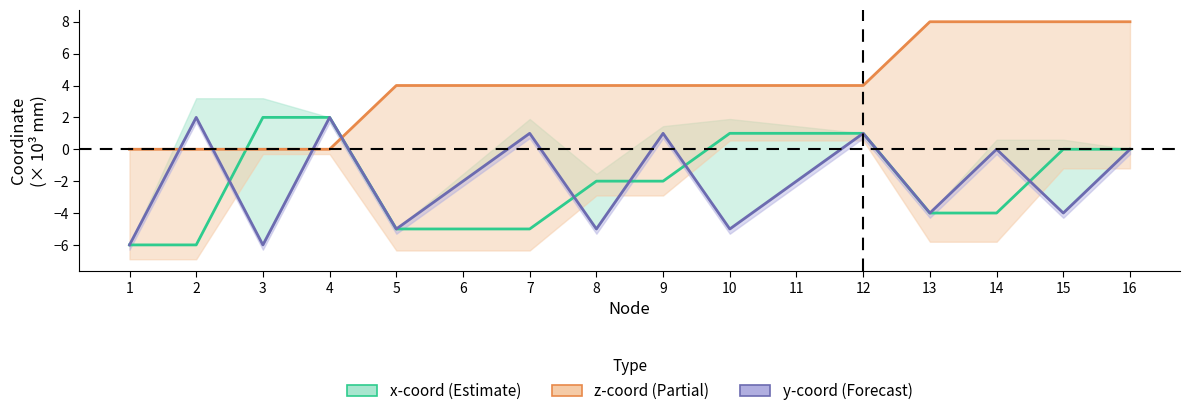

How many values in the x-coord (center) series are below -2?

7